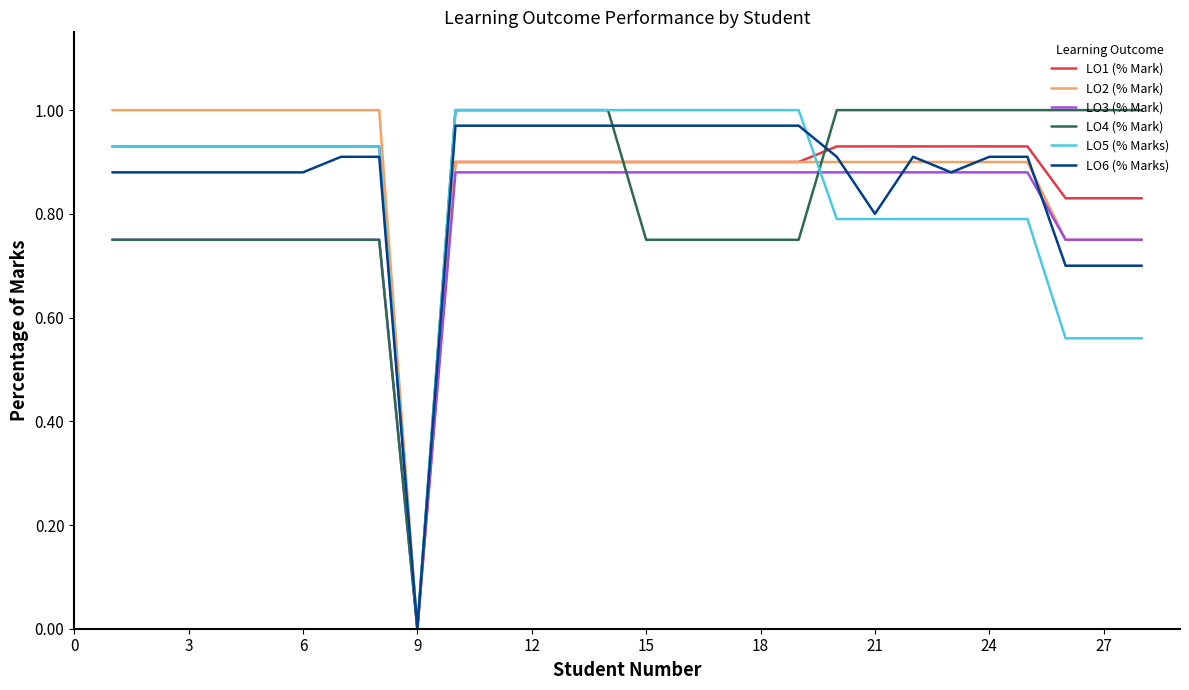

Which category has the lowest value across all series?

9